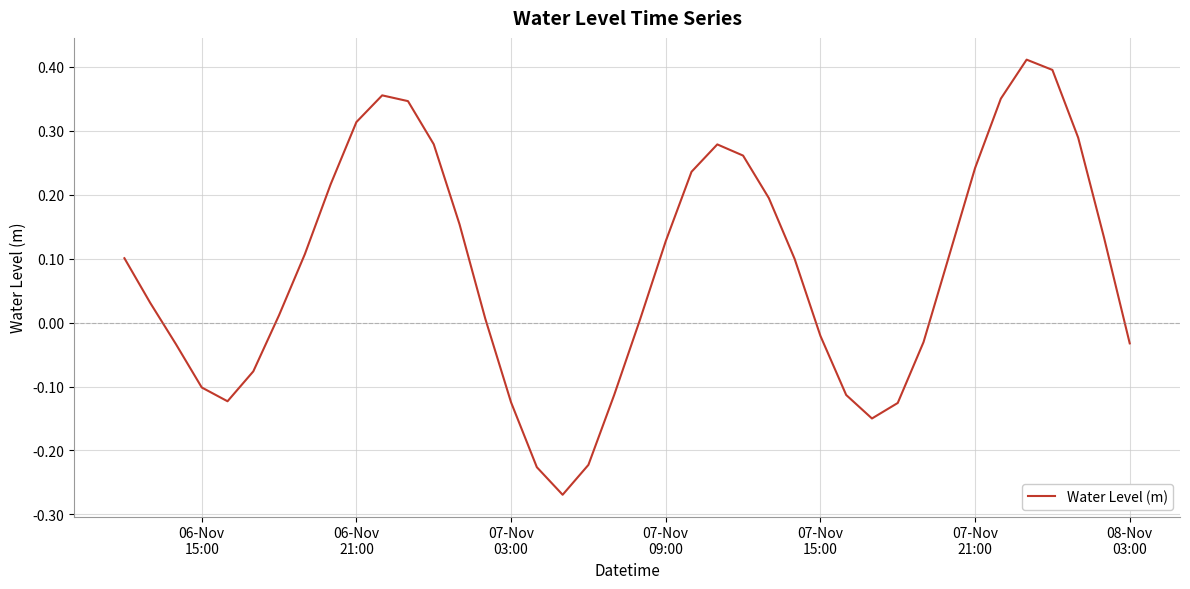

Count the number of data series in this chart.

1